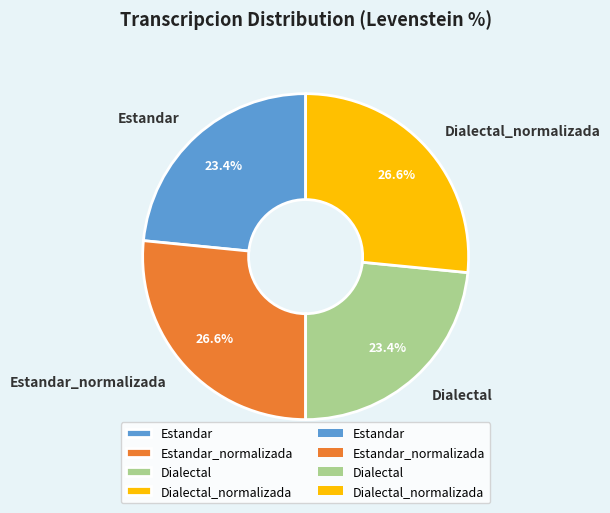

To the nearest percent, what is the average slice percentage?

25%